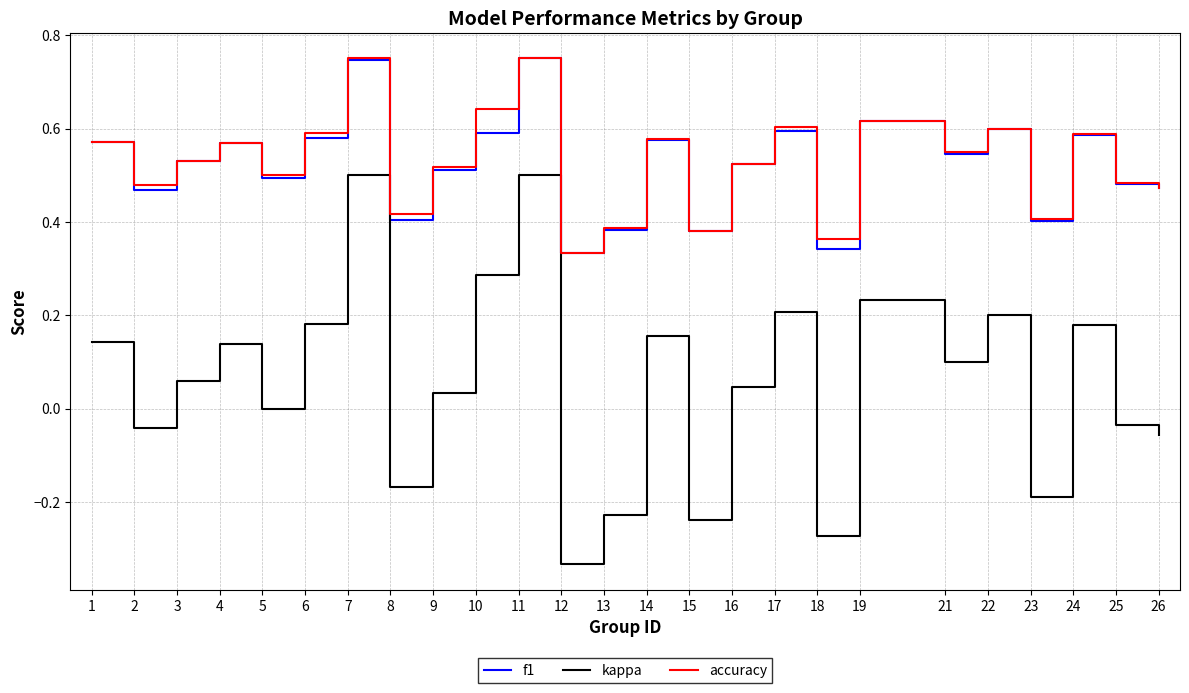

True or false: f1 and kappa cross at least once.

False